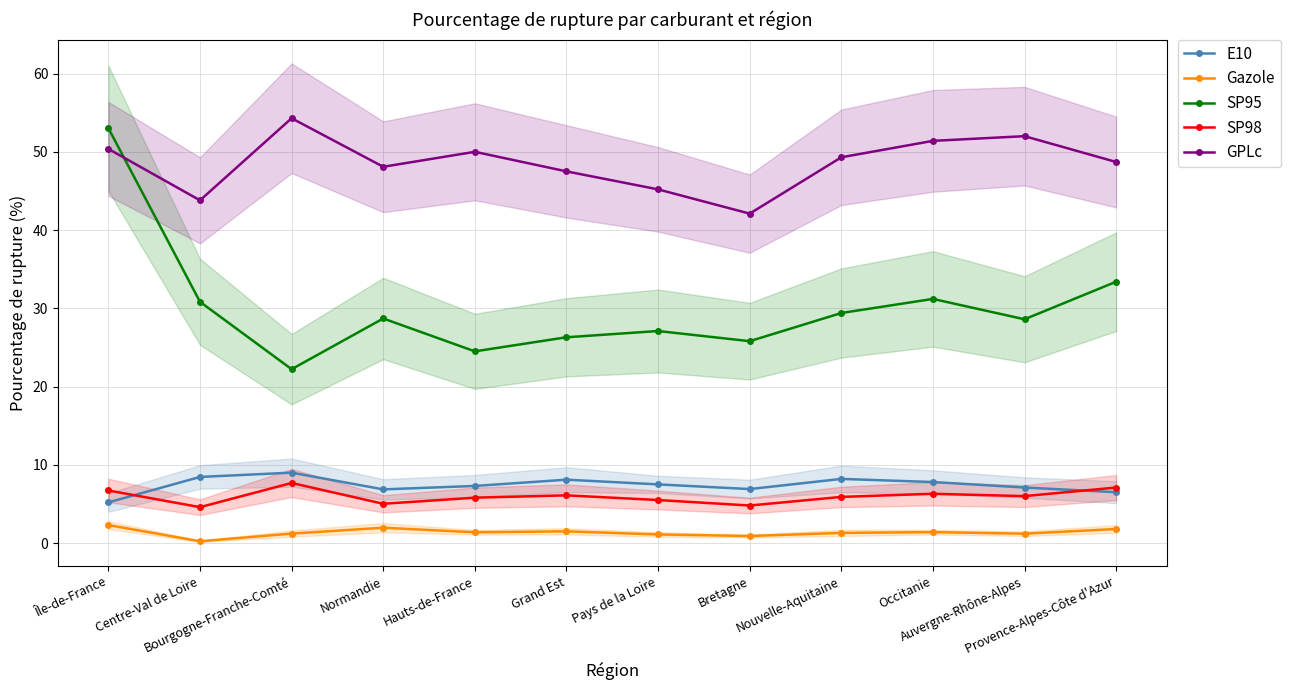

What is the difference between the highest and lowest values at Île-de-France?

50.7